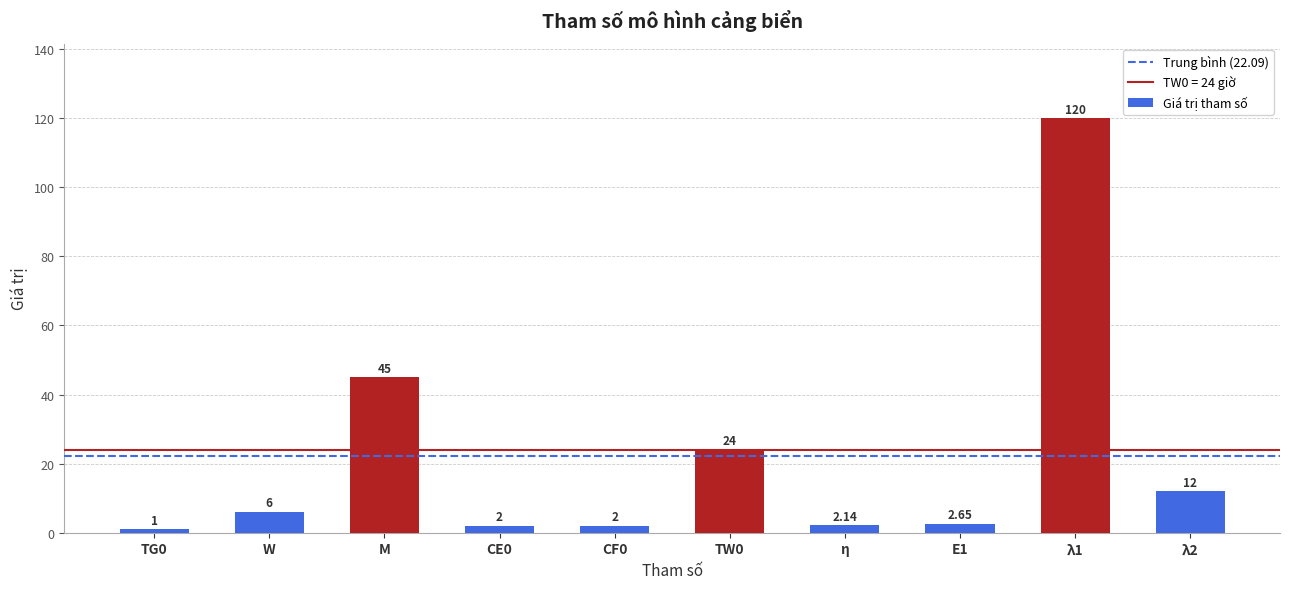

At which label is the value closest to 60?

M